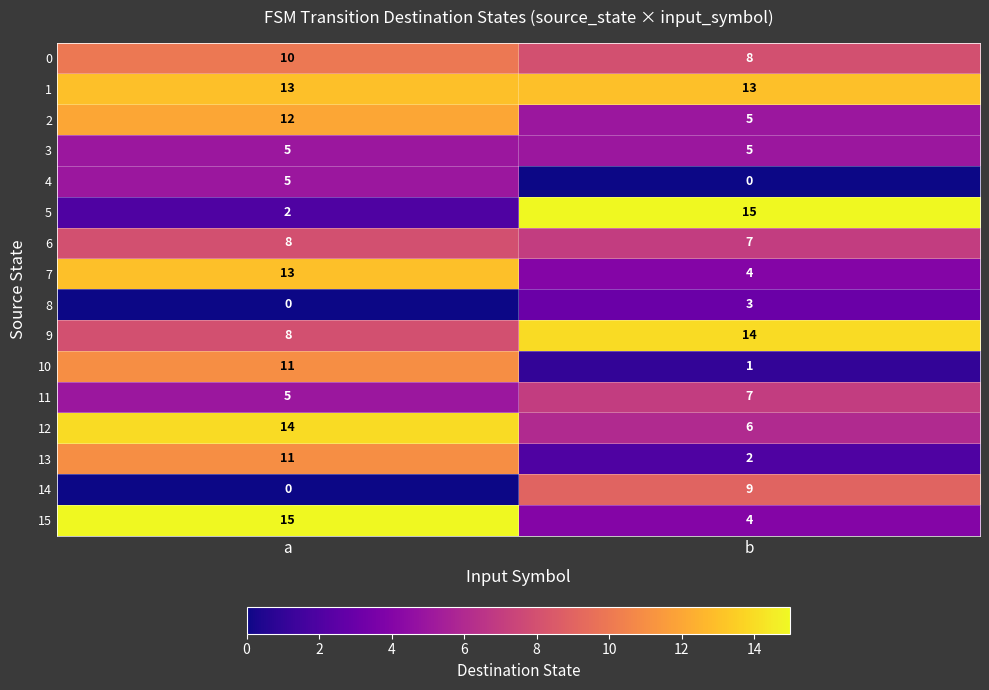

What is the difference between the maximum and minimum values in the 15 series?

11